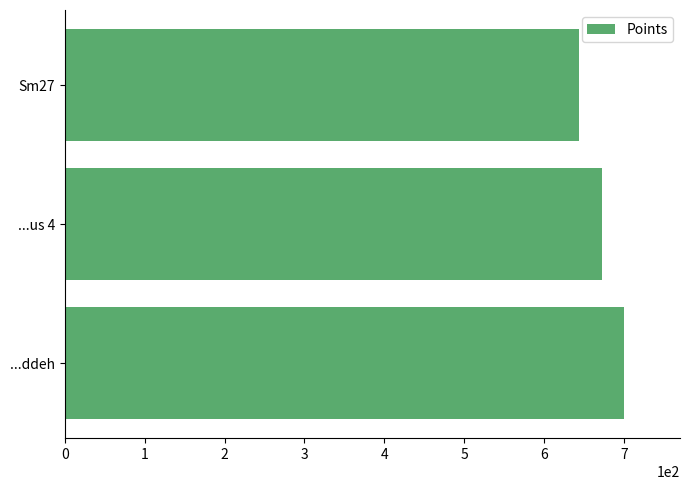

Is it true that the value at ...us 4 is 175?

False